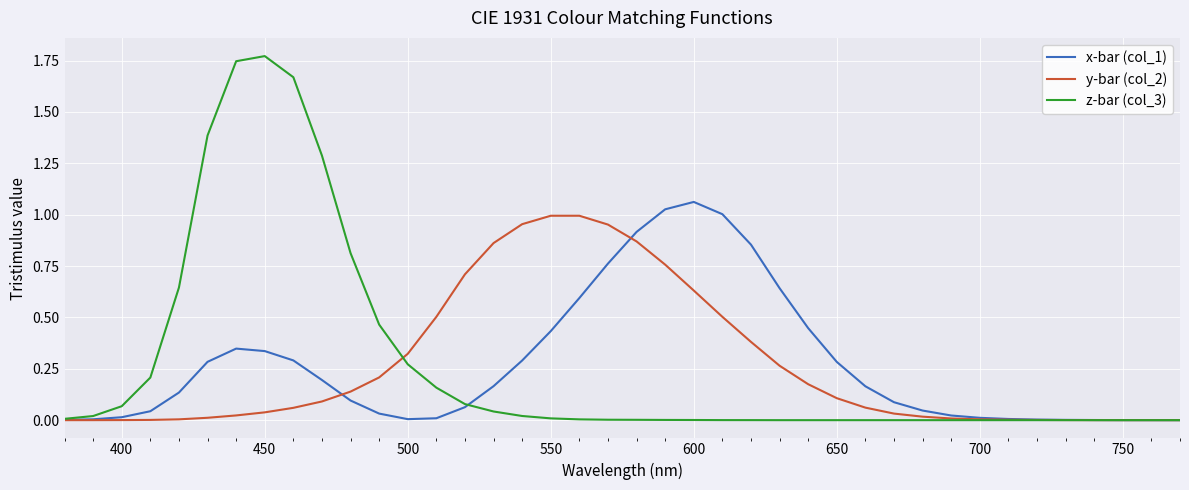

Does the chart display data point markers on the line(s)?

No